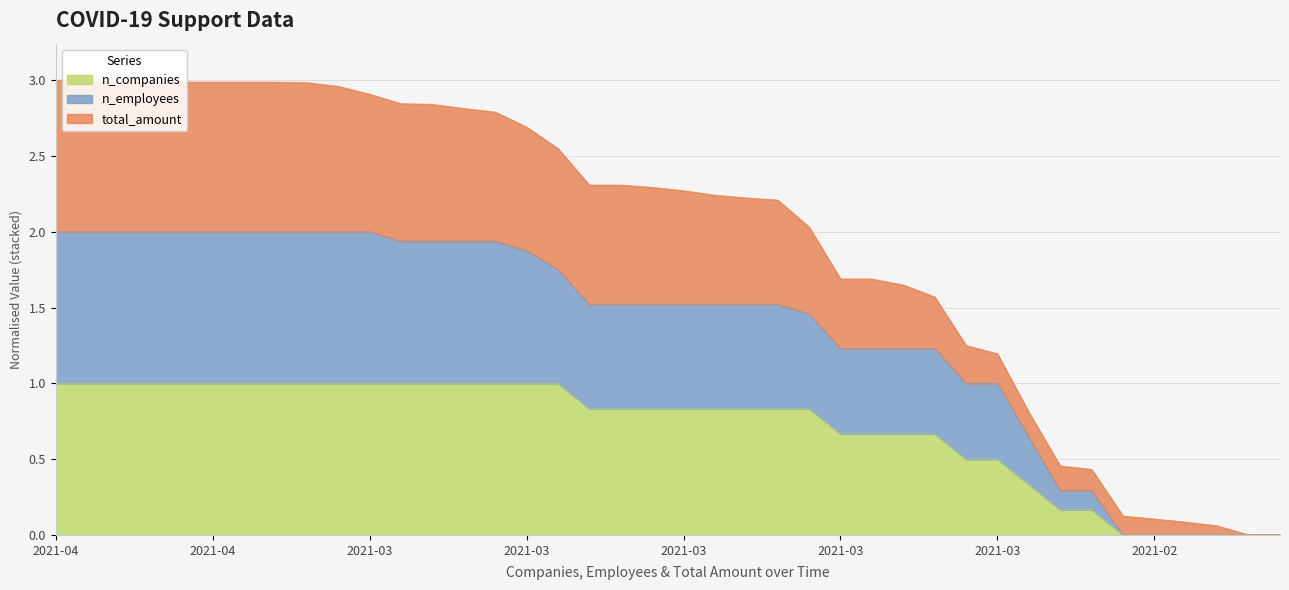

Is it true that n_employees equals 1.0 at 2021-03-03?

True